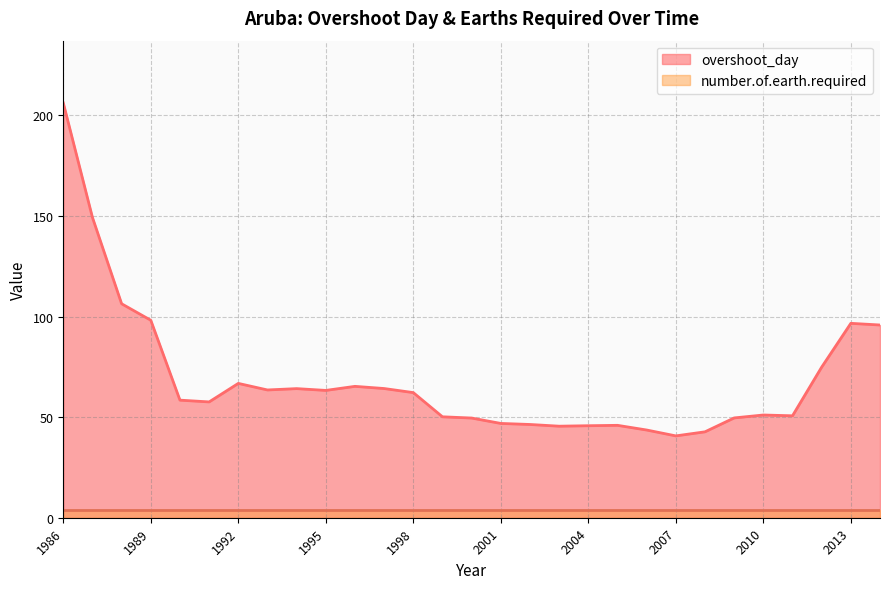

What is the sum of all values?

2001.6